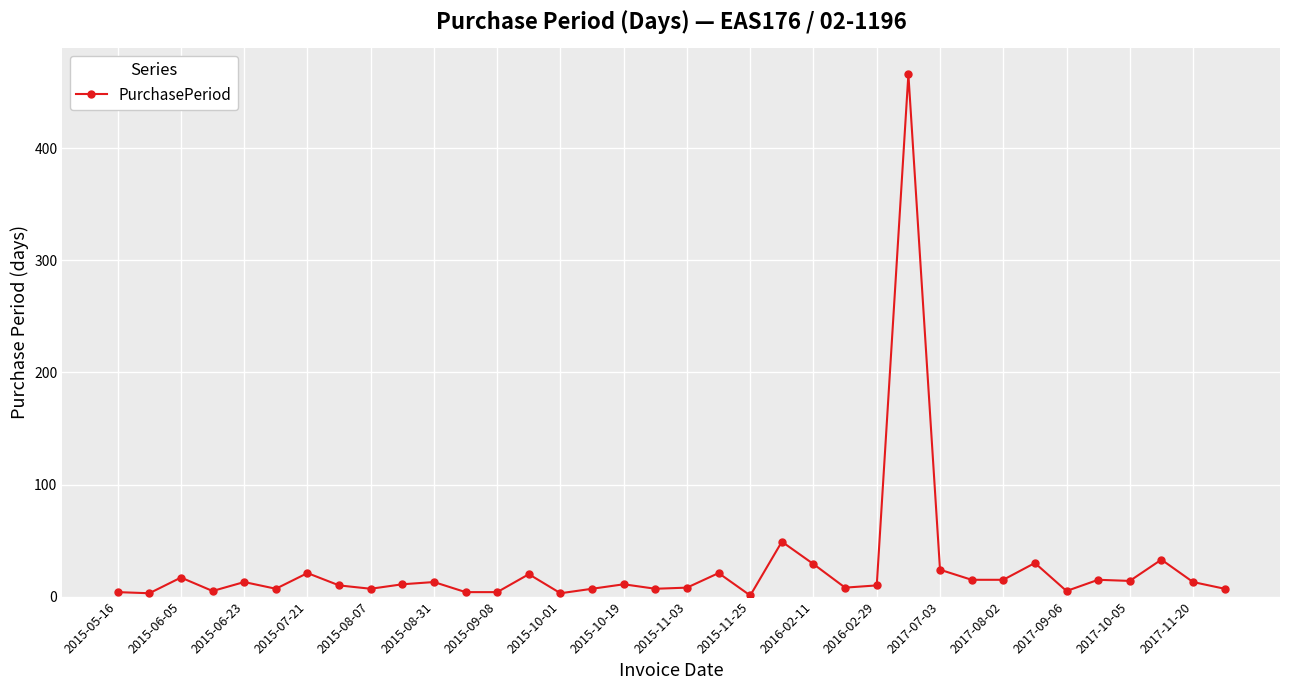

True or false: the data has more than 2 interior local peaks.

True